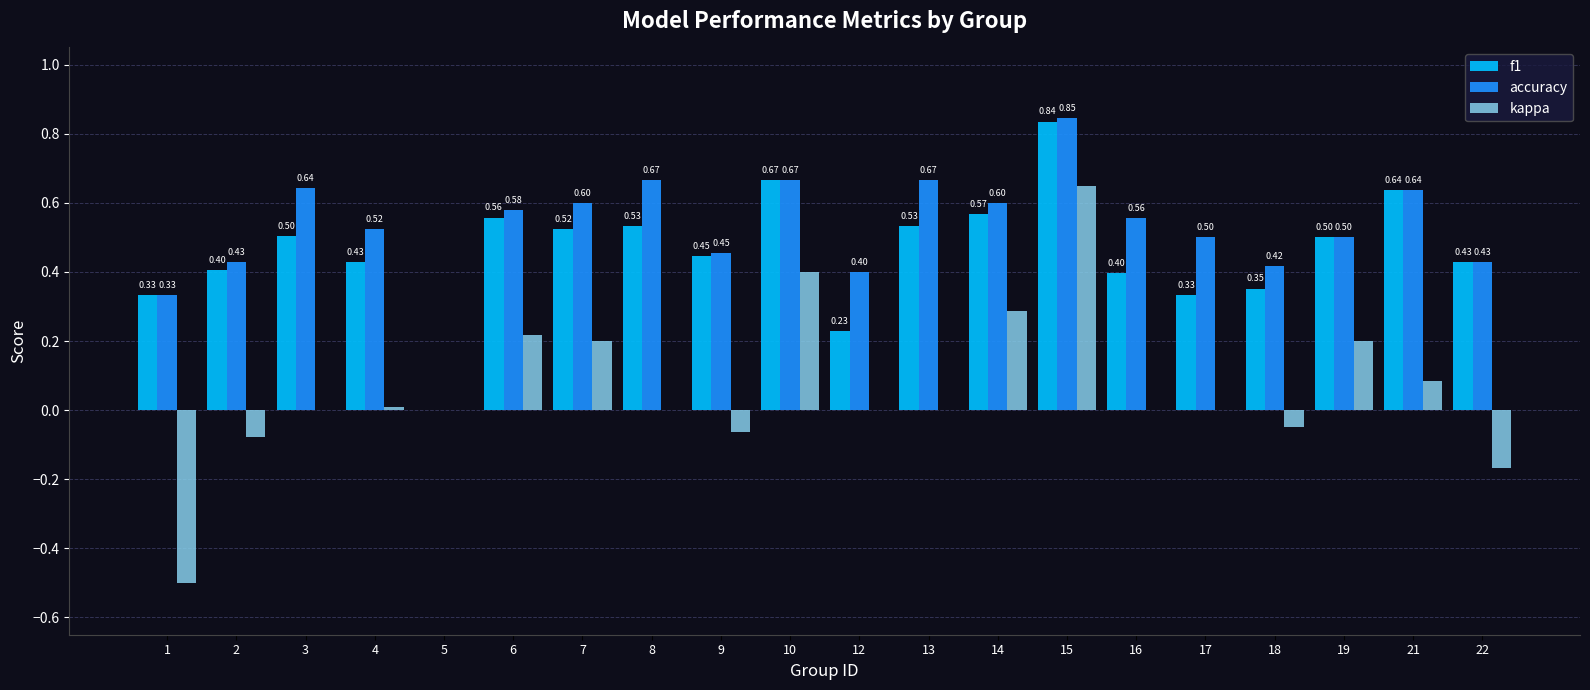

Which series has the largest total across all categories?

accuracy